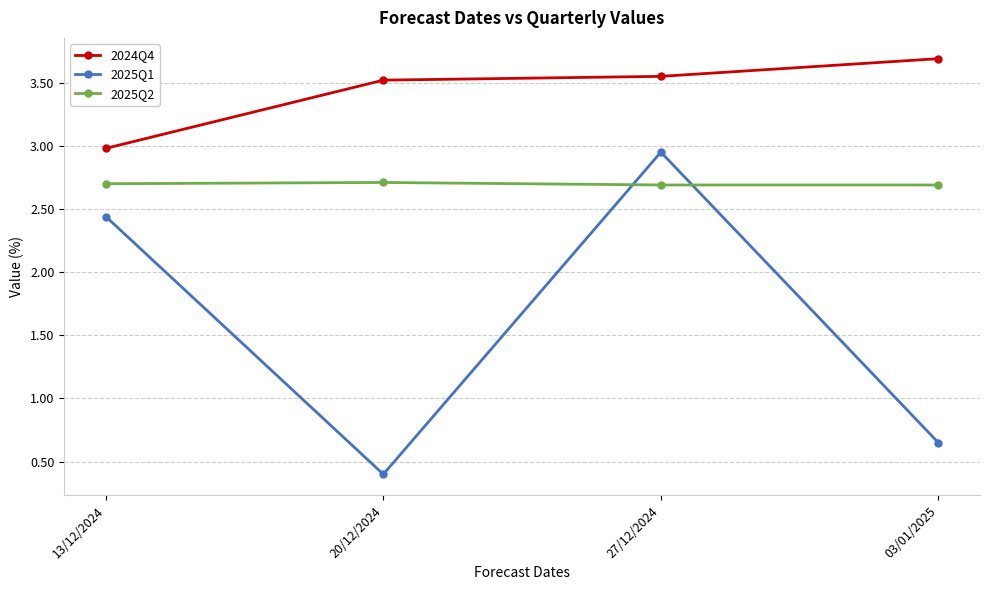

Read the 2024Q4 value at 03/01/2025.

3.7